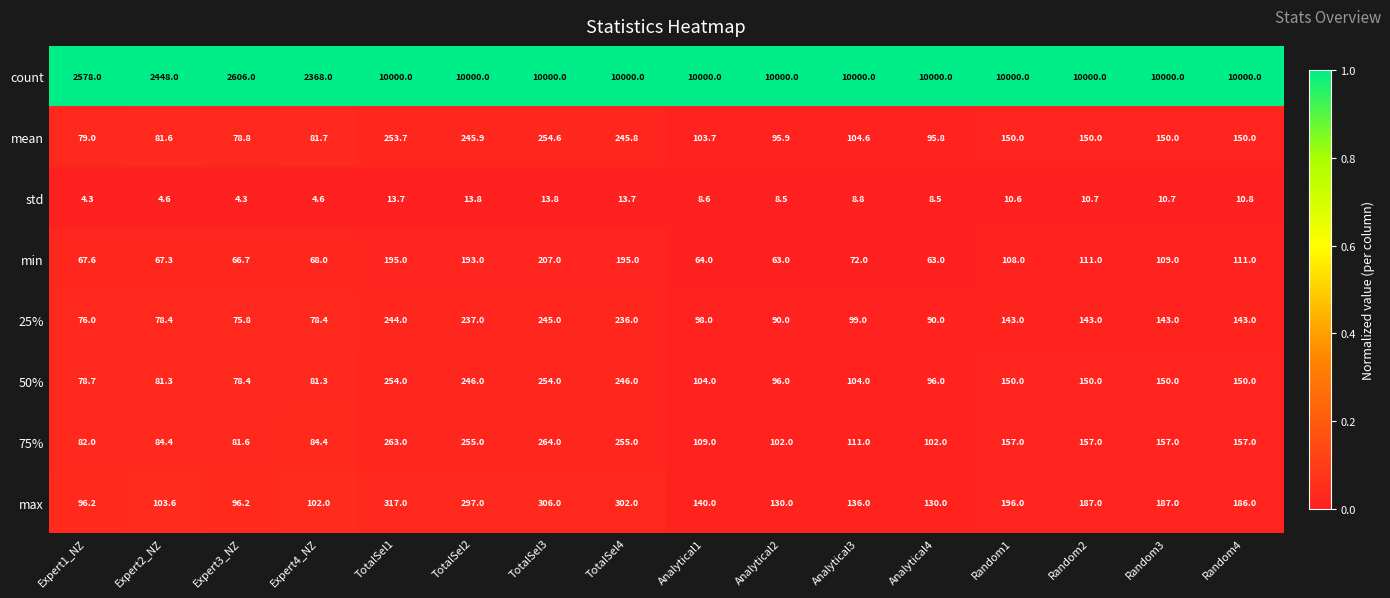

Is the value of max at TotalSel1 greater than the value of min at Analytical3?

Yes